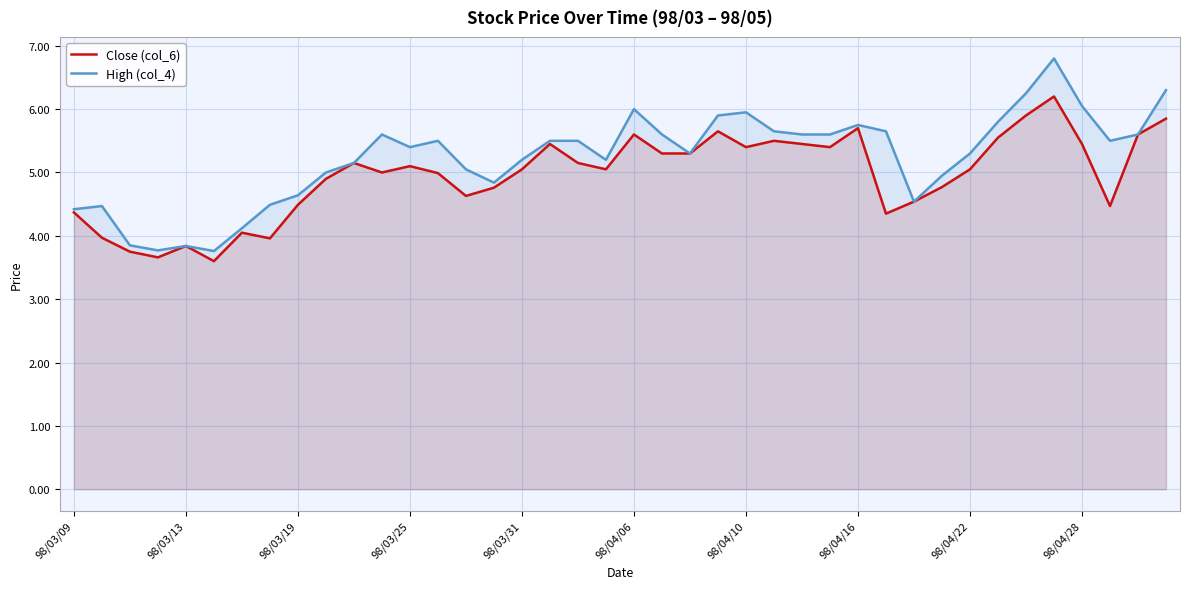

What are all the series names shown in the legend?

Close (col_6), High (col_4)